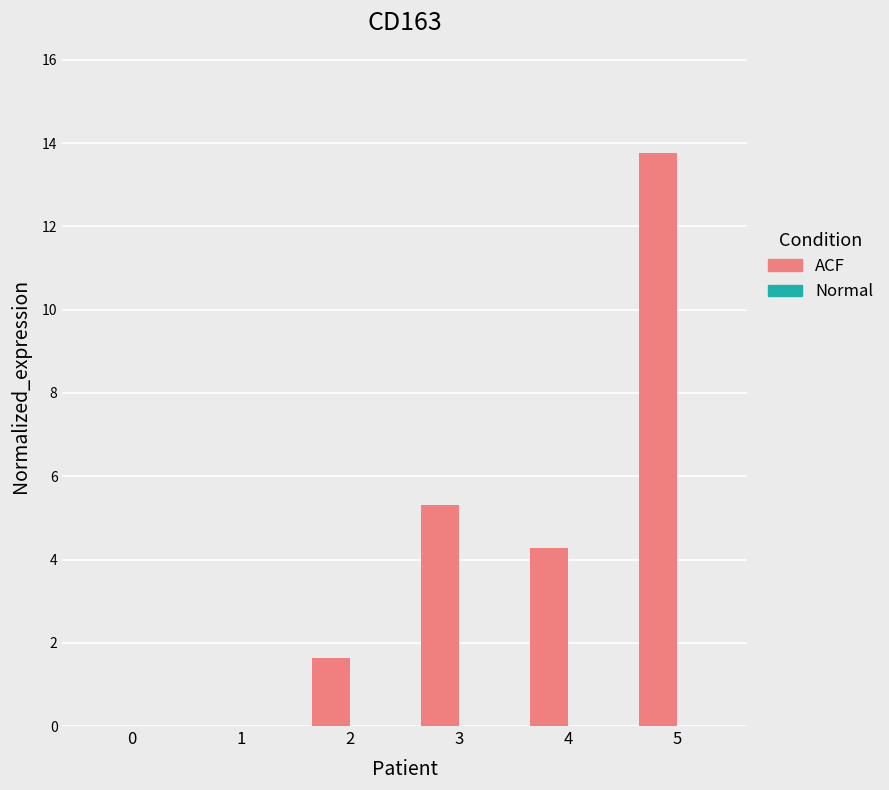

At which label is the value closest to 6?

3